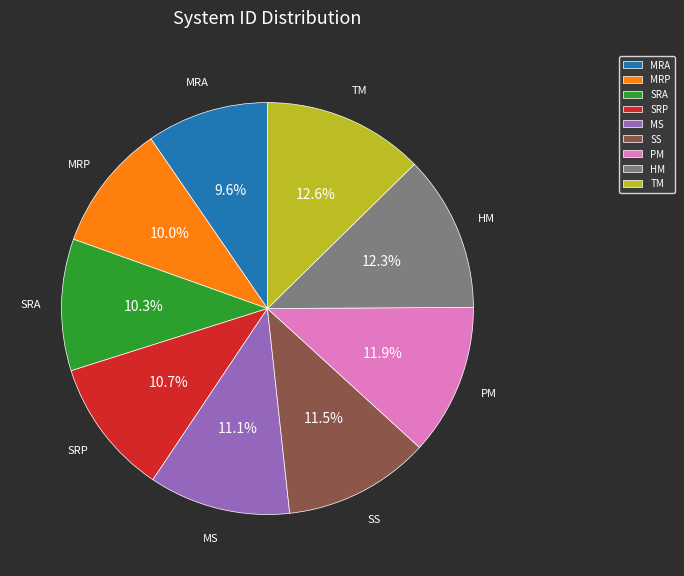

Which has a higher value, MRA or SS?

SS